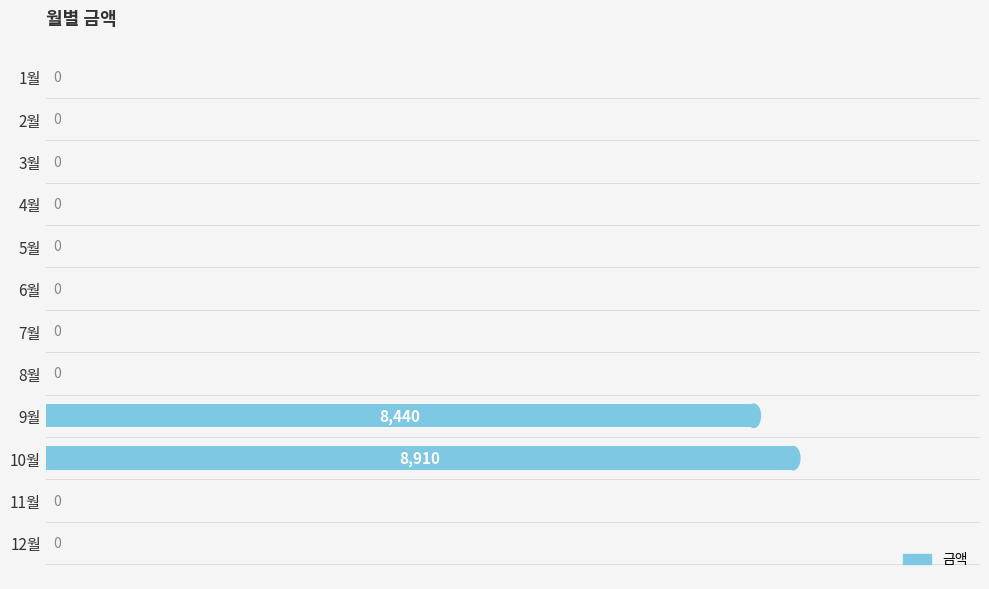

At which category does the chart reach its peak across all series?

10월